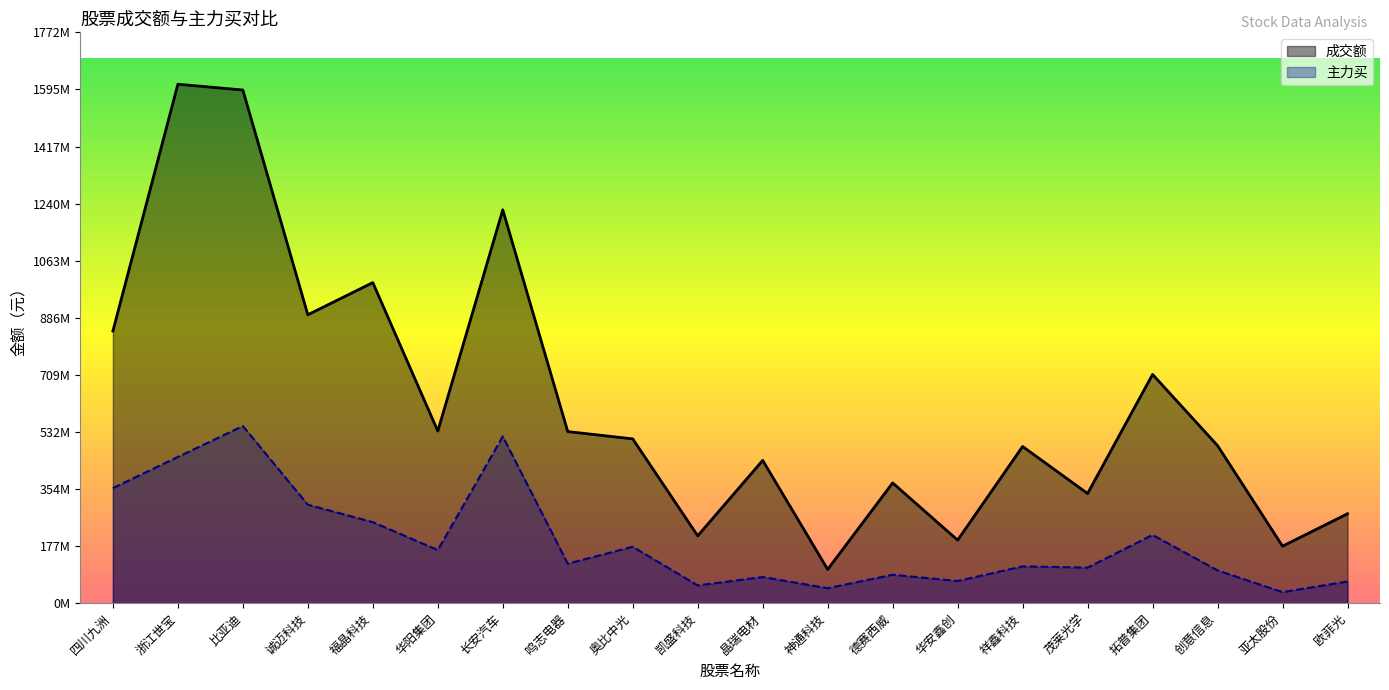

List the series in order of their peak value, highest first.

成交额, 主力买